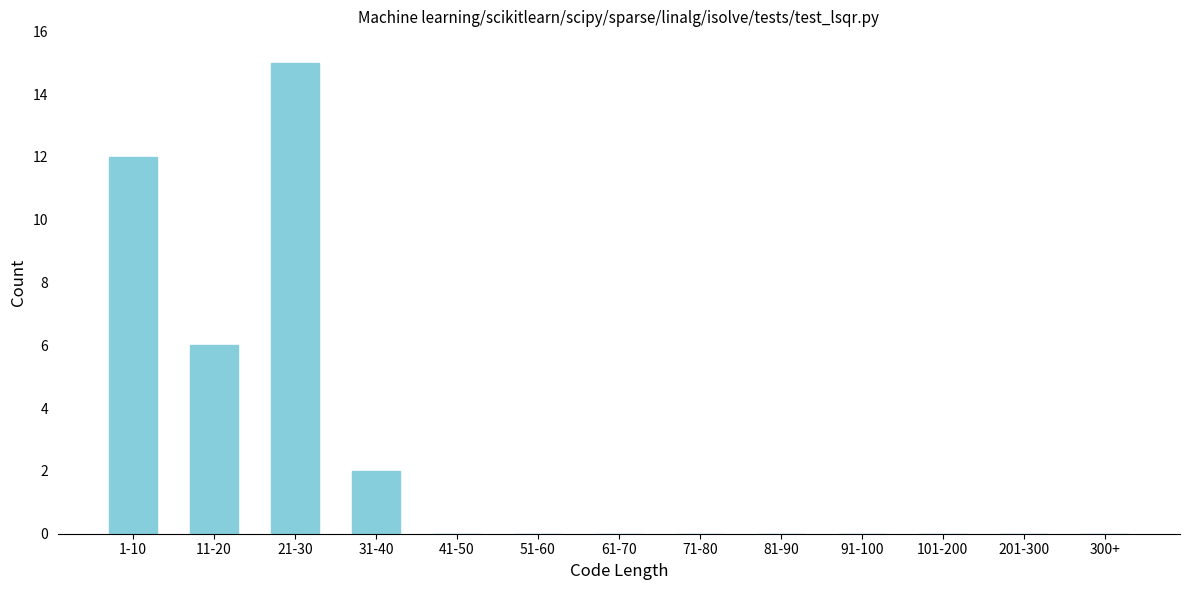

Reading right to left, list all the values displayed in this chart.

300+=0	201-300=0	101-200=0	91-100=0	81-90=0	71-80=0	61-70=0	51-60=0	41-50=0	31-40=2	21-30=15	11-20=6	1-10=12